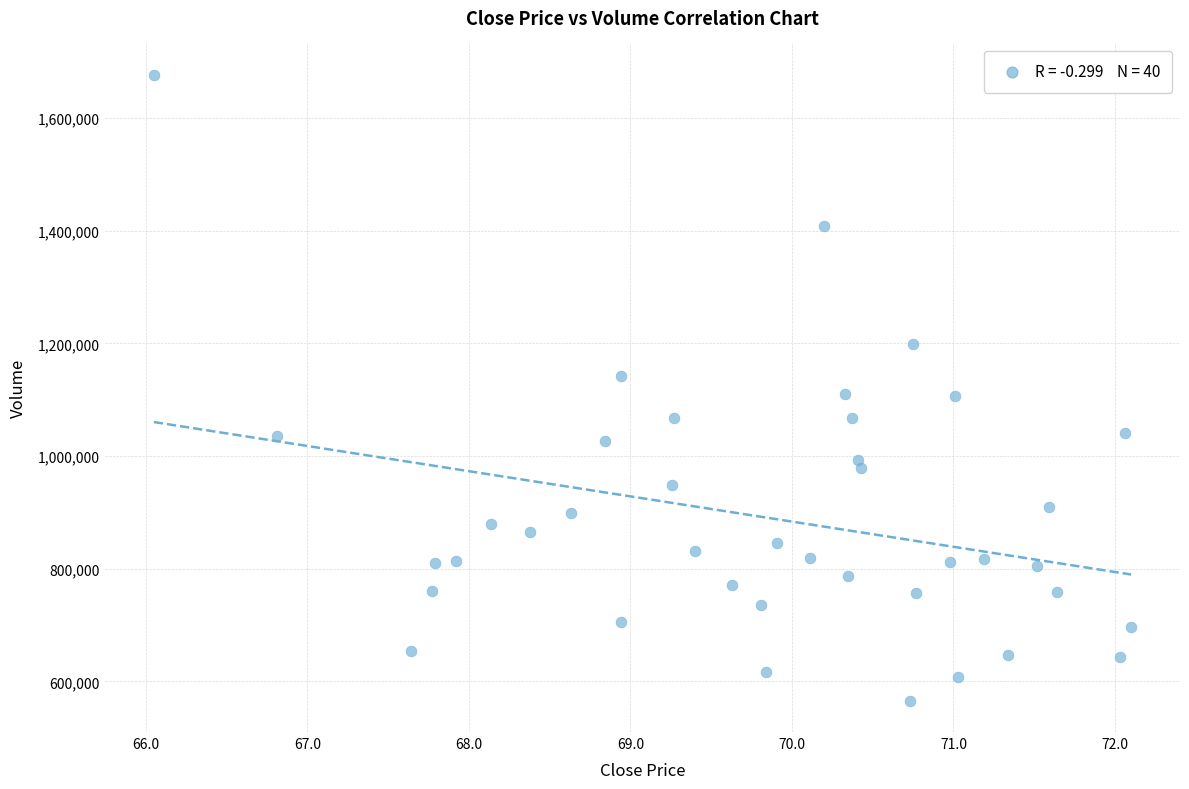

What is the range of Y values (max minus min)?

1111136